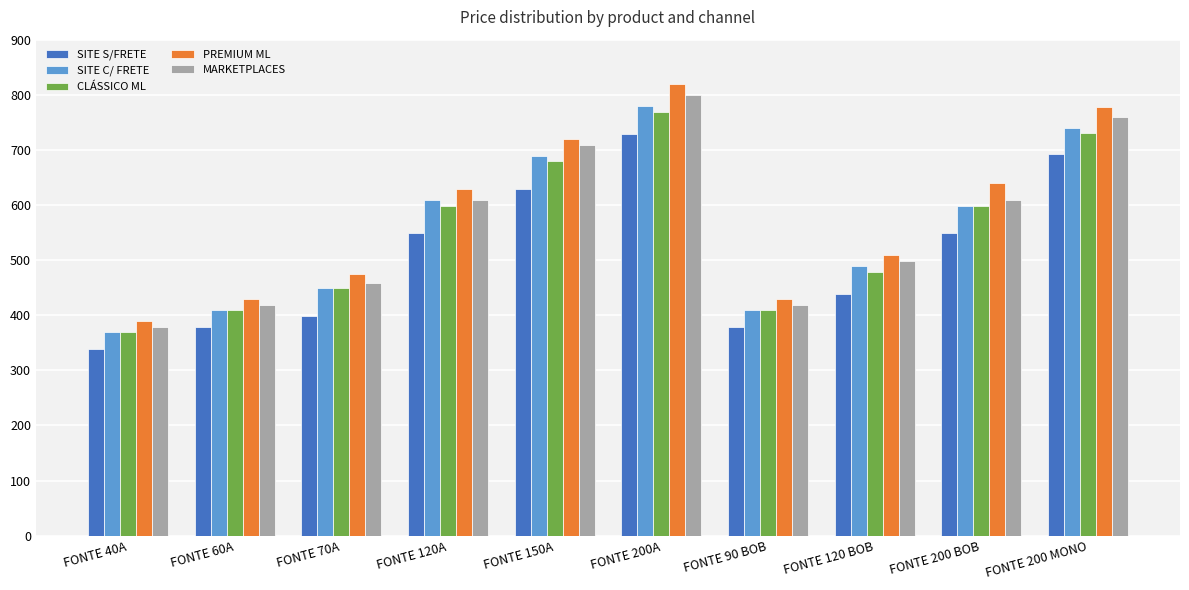

What is the value of the SITE C/ FRETE bar at the 9th from the left?

599